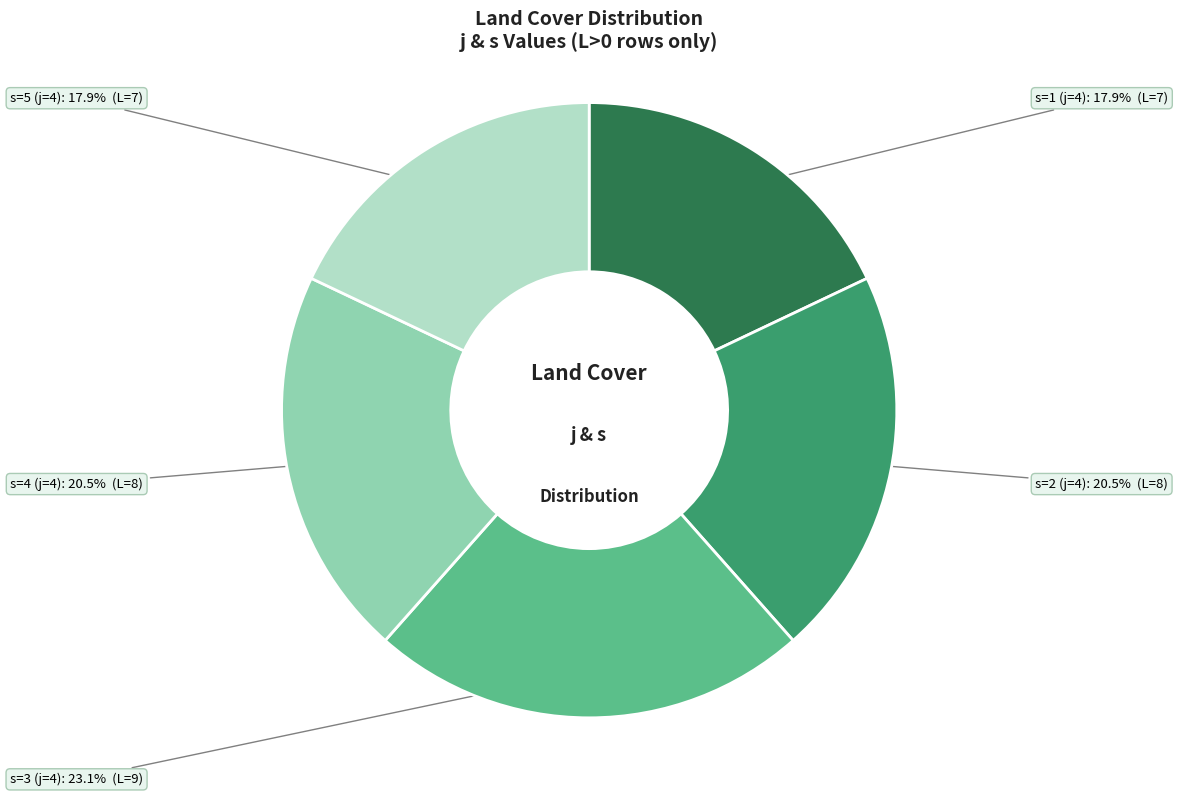

Which category has the biggest portion of the pie?

s=3 (j=4)